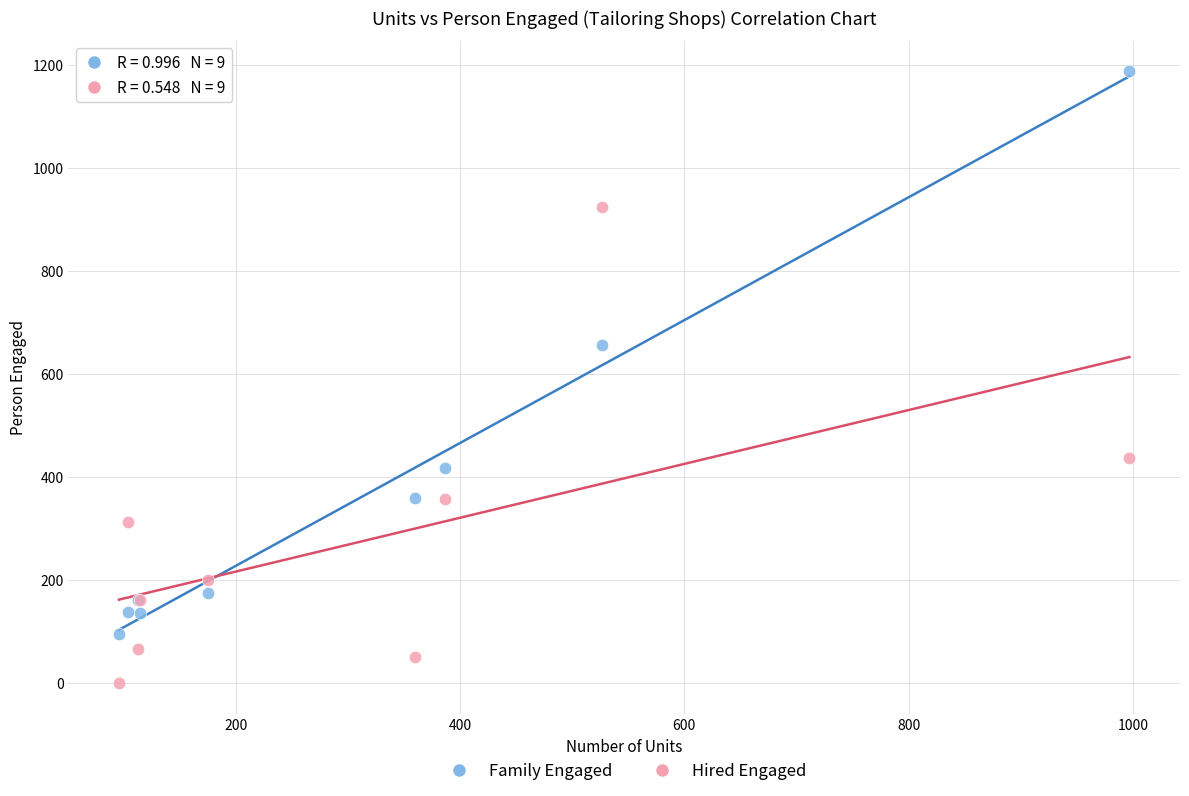

Which series contains the highest Y value?

Family Engaged